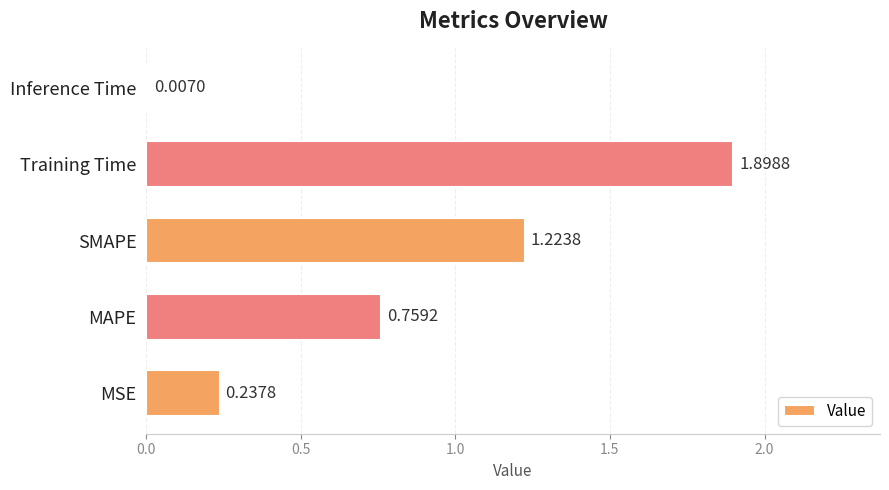

Between Training Time and MSE, which is larger?

Training Time